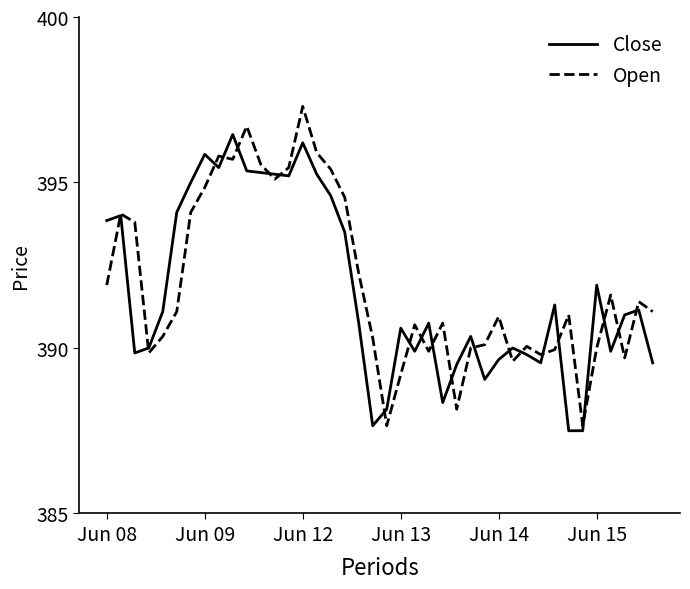

What is the minimum value shown in the chart?

387.5